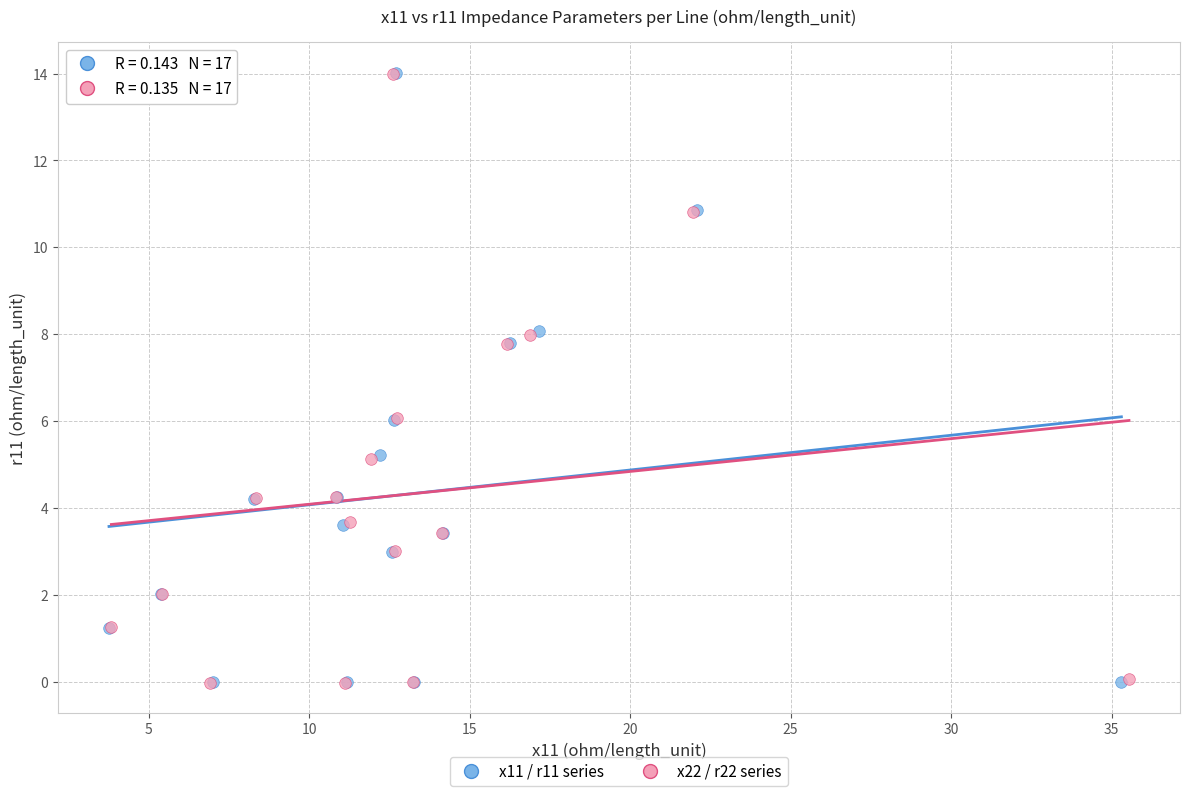

What are all the series names shown in the legend?

x11 / r11 series, x22 / r22 series